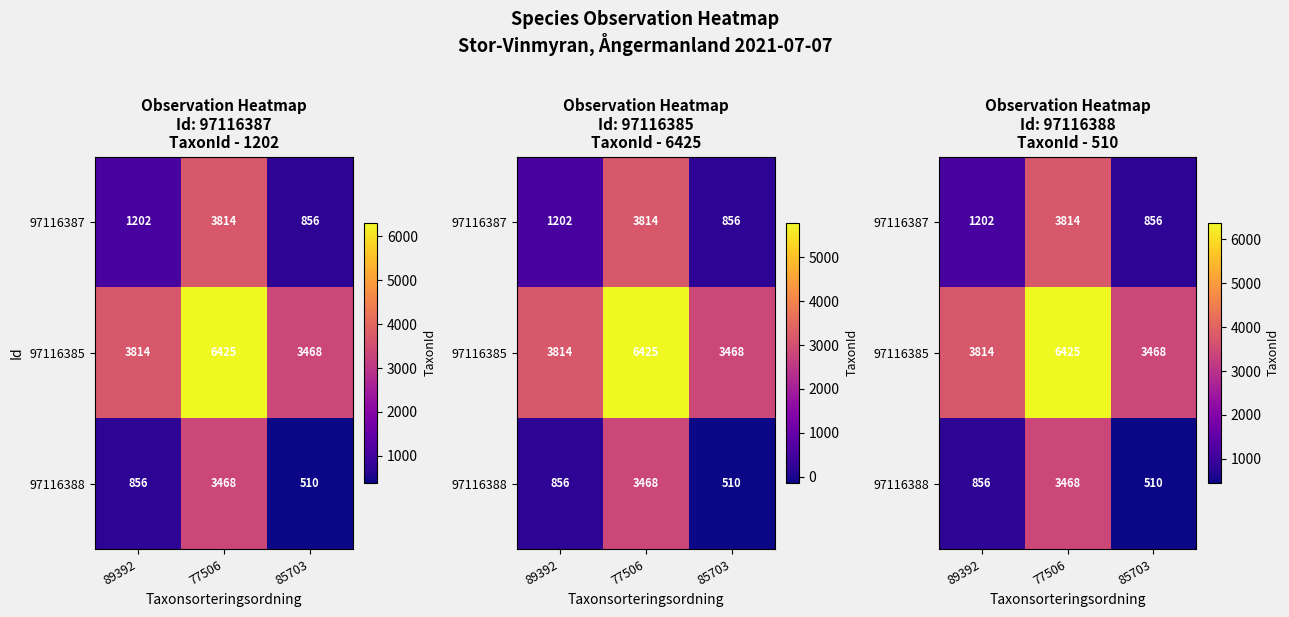

List the labels in order of 97116385 value, smallest first.

85703, 89392, 77506